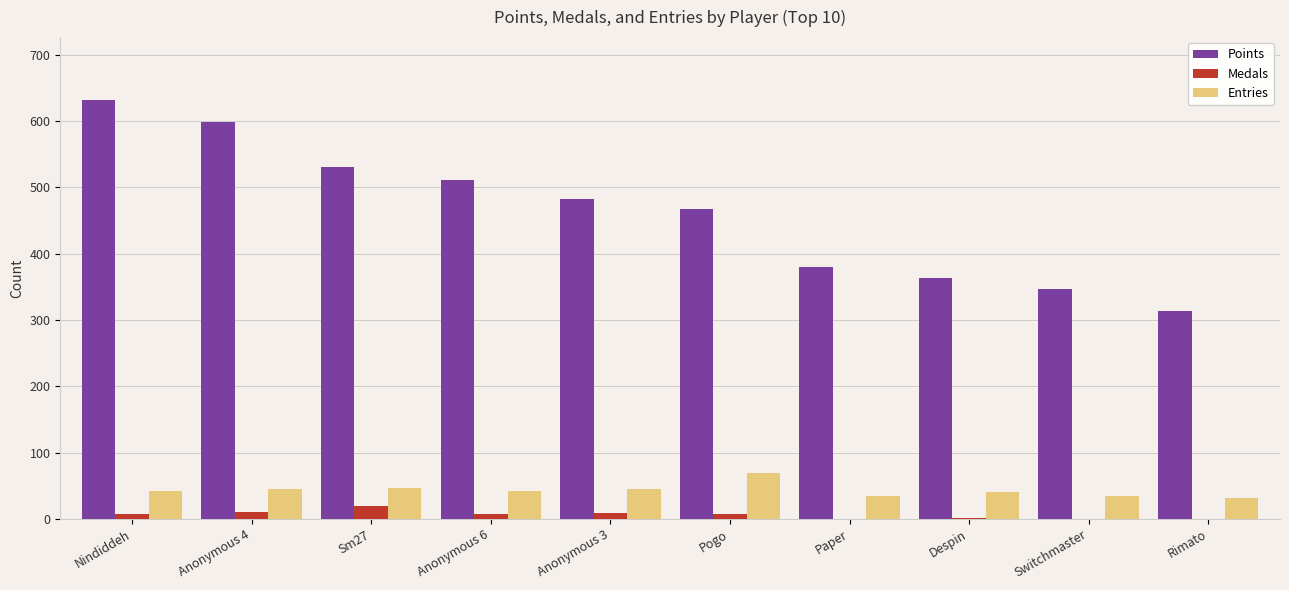

What is the highest value of the Entries series?

69